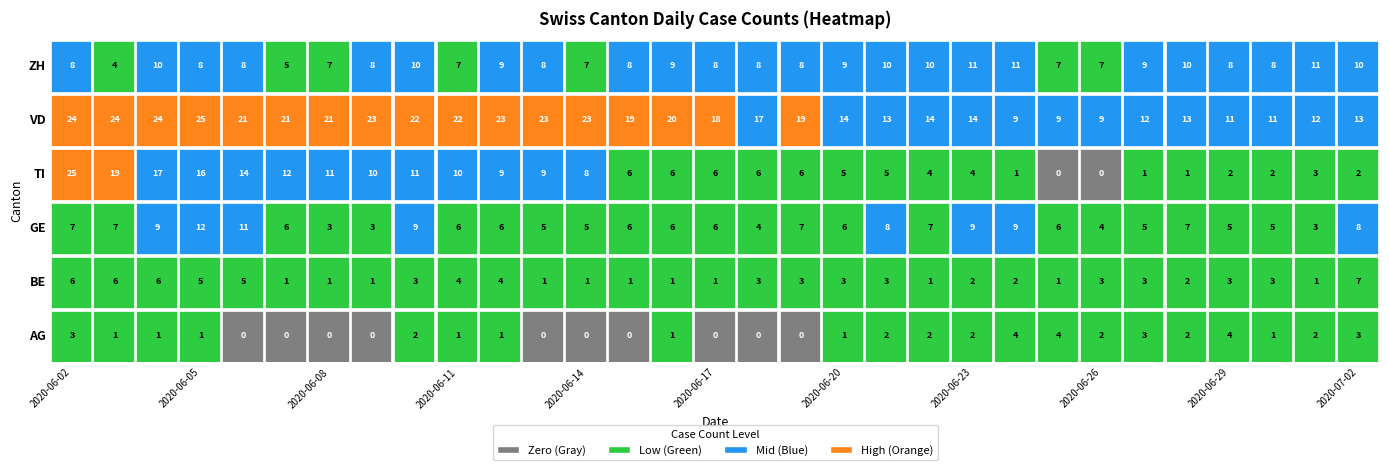

At how many categories does at least one series exceed 18?

16